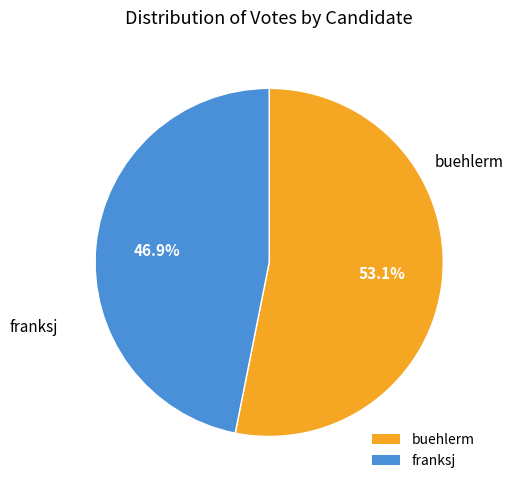

Which slice is the largest?

buehlerm